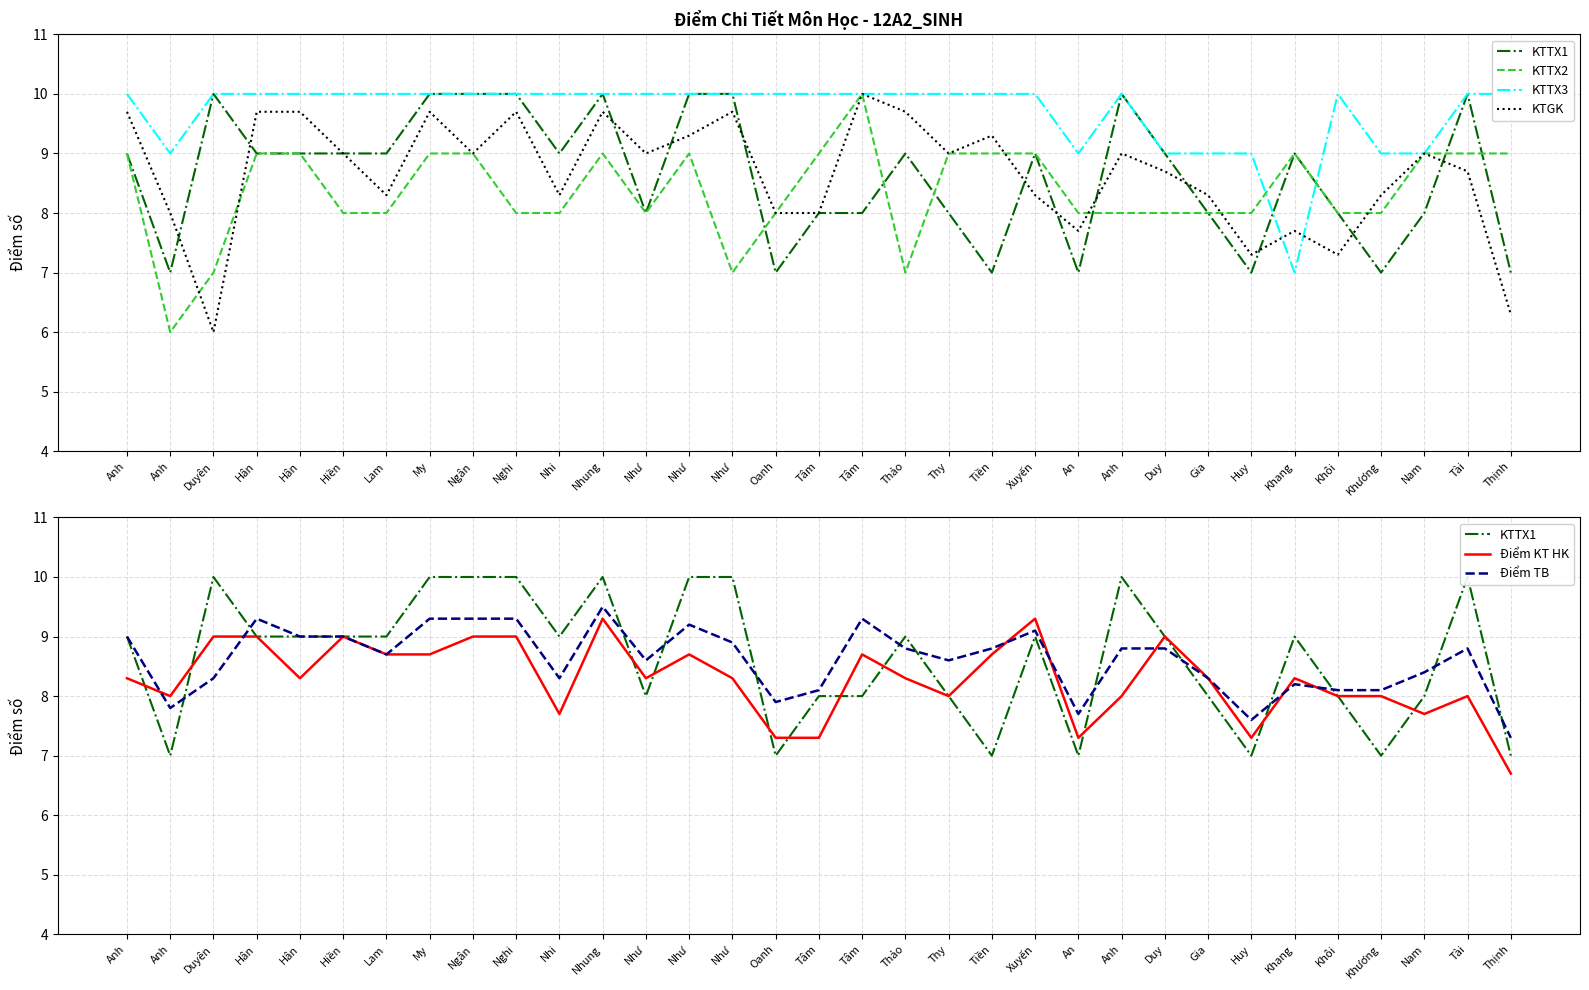

Reading right to left, transcribe all the data shown in this chart.

KTTX1: Thịnh=7.0	Tài=10.0	Nam=8.0	Khương=7.0	Khôi=8.0	Khang=9.0	Huy=7.0	Gia=8.0	Duy=9.0	Anh=10.0	An=7.0	Xuyến=9.0	Tiền=7.0	Thy=8.0	Thảo=9.0	Tâm=8.0	Tâm=8.0	Oanh=7.0	Như=10.0	Như=10.0	Như=8.0	Nhung=10.0	Nhi=9.0	Nghi=10.0	Ngân=10.0	My=10.0	Lam=9.0	Hiền=9.0	Hân=9.0	Hân=9.0	Duyên=10.0	Anh=7.0	Anh=9.0
KTTX2: Thịnh=9.0	Tài=9.0	Nam=9.0	Khương=8.0	Khôi=8.0	Khang=9.0	Huy=8.0	Gia=8.0	Duy=8.0	Anh=8.0	An=8.0	Xuyến=9.0	Tiền=9.0	Thy=9.0	Thảo=7.0	Tâm=10.0	Tâm=9.0	Oanh=8.0	Như=7.0	Như=9.0	Như=8.0	Nhung=9.0	Nhi=8.0	Nghi=8.0	Ngân=9.0	My=9.0	Lam=8.0	Hiền=8.0	Hân=9.0	Hân=9.0	Duyên=7.0	Anh=6.0	Anh=9.0
KTTX3: Thịnh=10.0	Tài=10.0	Nam=9.0	Khương=9.0	Khôi=10.0	Khang=7.0	Huy=9.0	Gia=9.0	Duy=9.0	Anh=10.0	An=9.0	Xuyến=10.0	Tiền=10.0	Thy=10.0	Thảo=10.0	Tâm=10.0	Tâm=10.0	Oanh=10.0	Như=10.0	Như=10.0	Như=10.0	Nhung=10.0	Nhi=10.0	Nghi=10.0	Ngân=10.0	My=10.0	Lam=10.0	Hiền=10.0	Hân=10.0	Hân=10.0	Duyên=10.0	Anh=9.0	Anh=10.0
KTGK: Thịnh=6.3	Tài=8.7	Nam=9.0	Khương=8.3	Khôi=7.3	Khang=7.7	Huy=7.3	Gia=8.3	Duy=8.7	Anh=9.0	An=7.7	Xuyến=8.3	Tiền=9.3	Thy=9.0	Thảo=9.7	Tâm=10.0	Tâm=8.0	Oanh=8.0	Như=9.7	Như=9.3	Như=9.0	Nhung=9.7	Nhi=8.3	Nghi=9.7	Ngân=9.0	My=9.7	Lam=8.3	Hiền=9.0	Hân=9.7	Hân=9.7	Duyên=6.0	Anh=8.0	Anh=9.7
Điểm KT HK: Thịnh=6.7	Tài=8.0	Nam=7.7	Khương=8.0	Khôi=8.0	Khang=8.3	Huy=7.3	Gia=8.3	Duy=9.0	Anh=8.0	An=7.3	Xuyến=9.3	Tiền=8.7	Thy=8.0	Thảo=8.3	Tâm=8.7	Tâm=7.3	Oanh=7.3	Như=8.3	Như=8.7	Như=8.3	Nhung=9.3	Nhi=7.7	Nghi=9.0	Ngân=9.0	My=8.7	Lam=8.7	Hiền=9.0	Hân=8.3	Hân=9.0	Duyên=9.0	Anh=8.0	Anh=8.3
Điểm TB: Thịnh=7.3	Tài=8.8	Nam=8.4	Khương=8.1	Khôi=8.1	Khang=8.2	Huy=7.6	Gia=8.3	Duy=8.8	Anh=8.8	An=7.7	Xuyến=9.1	Tiền=8.8	Thy=8.6	Thảo=8.8	Tâm=9.3	Tâm=8.1	Oanh=7.9	Như=8.9	Như=9.2	Như=8.6	Nhung=9.5	Nhi=8.3	Nghi=9.3	Ngân=9.3	My=9.3	Lam=8.7	Hiền=9.0	Hân=9.0	Hân=9.3	Duyên=8.3	Anh=7.8	Anh=9.0